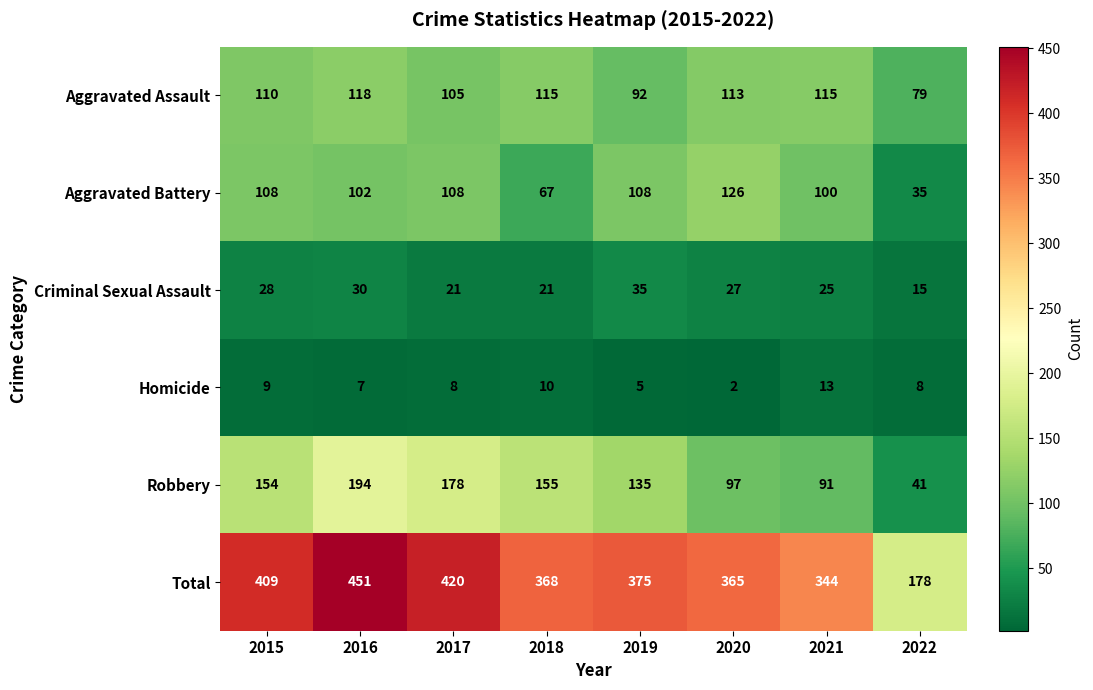

The Total series shows 103 at 2016. True or false?

False